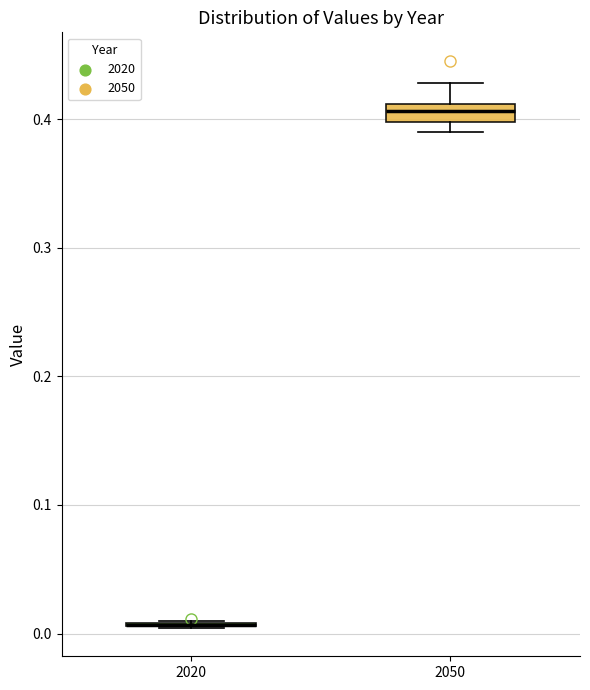

Comparing the boxes themselves (not the whiskers), which one is the tallest?

2050